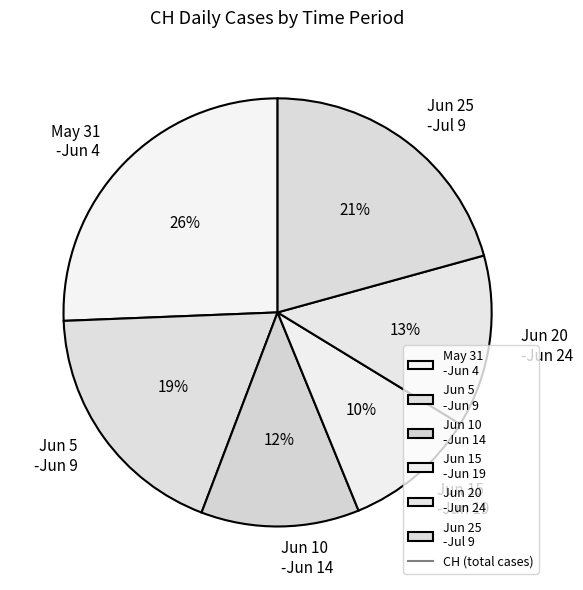

How many segments does this pie chart have?

6